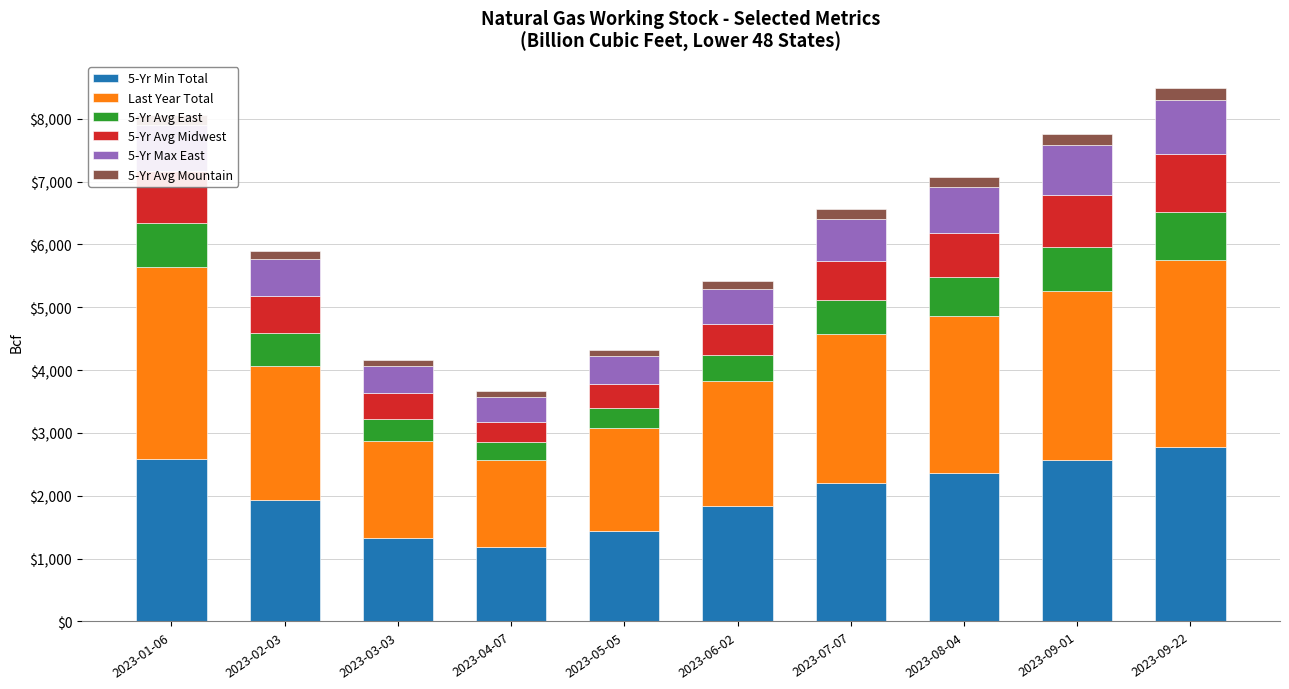

What is the label of the 7th bar from the left?

2023-07-07